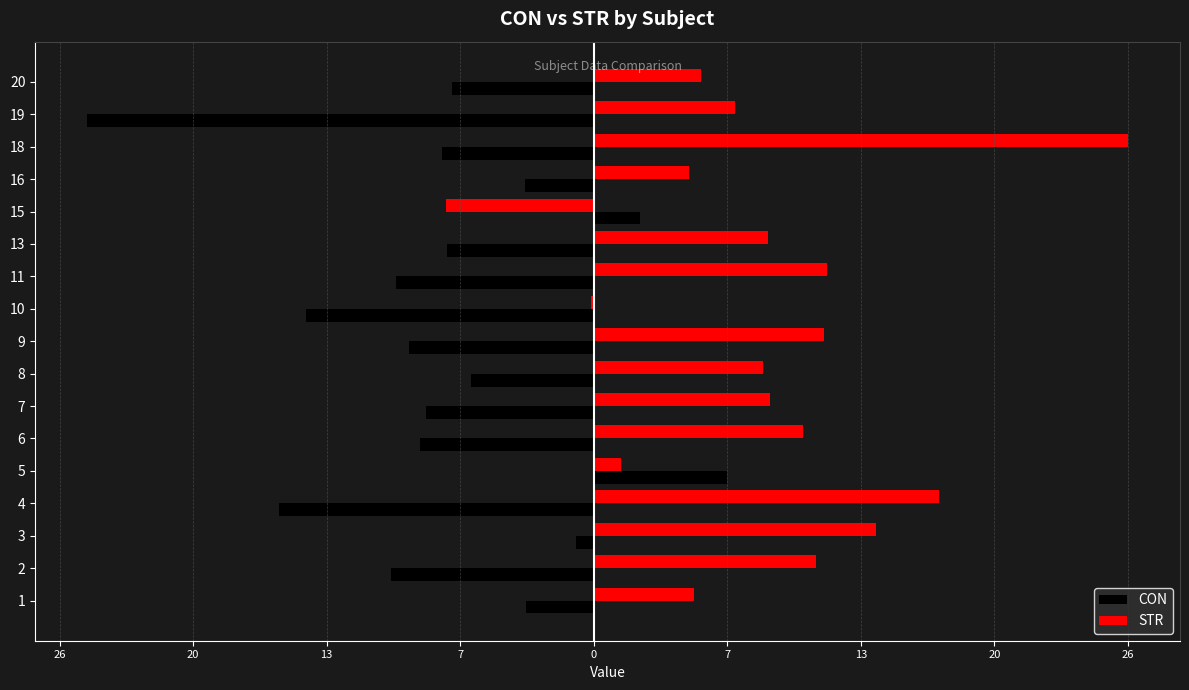

What are all the series names shown in the legend?

CON, STR